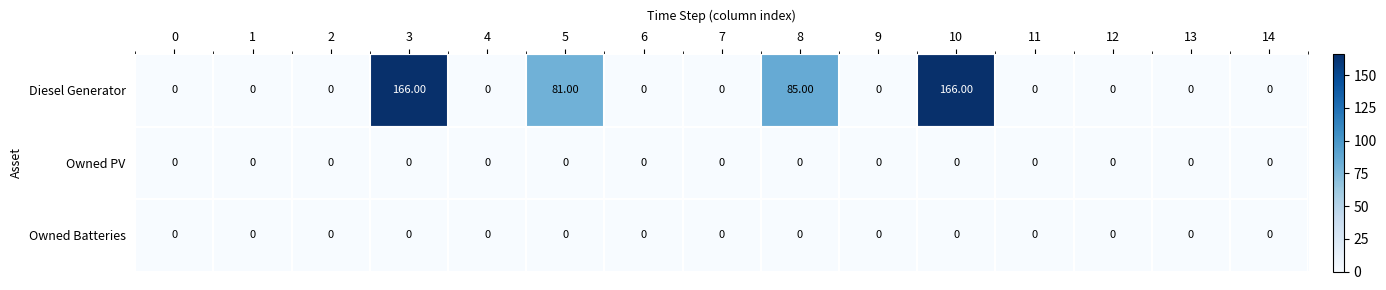

Which series has the largest total across all categories?

Diesel Generator